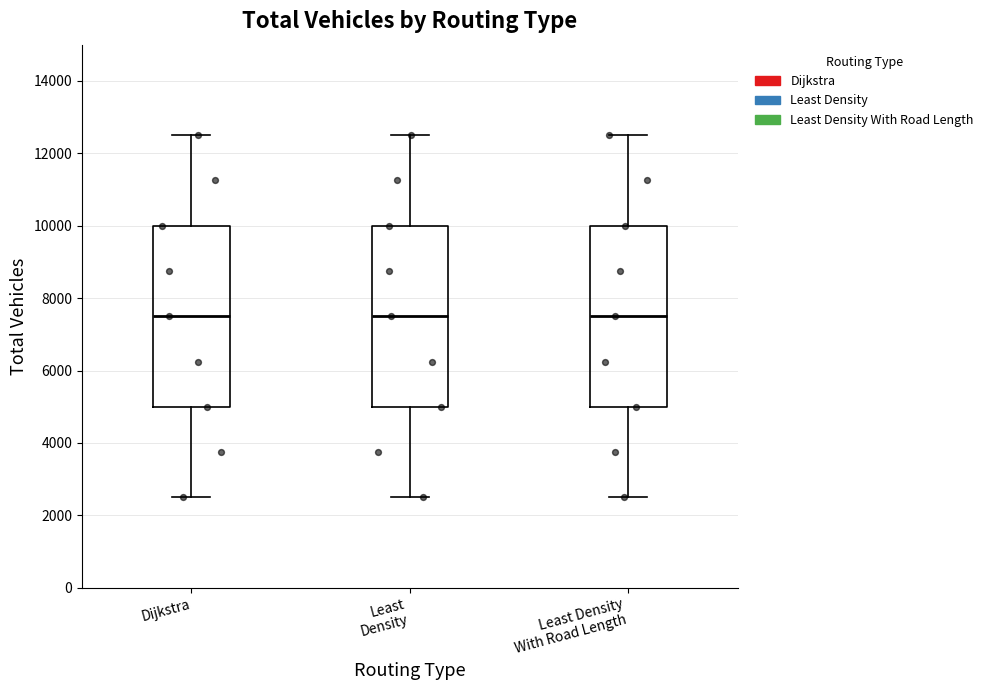

Reading left to right, transcribe this box plot: for each box, give where its median line is, the range the box spans, and where its two whiskers end, as read against the y-axis. The values are not printed on the chart, so give them approximately, as read against the axis.

Dijkstra: median 7600, box 5000 to 10000, whiskers 2600 to 12600
Least Density: median 7600, box 5000 to 10000, whiskers 2600 to 12600
Least Density With Road Length: median 7600, box 5000 to 10000, whiskers 2600 to 12600